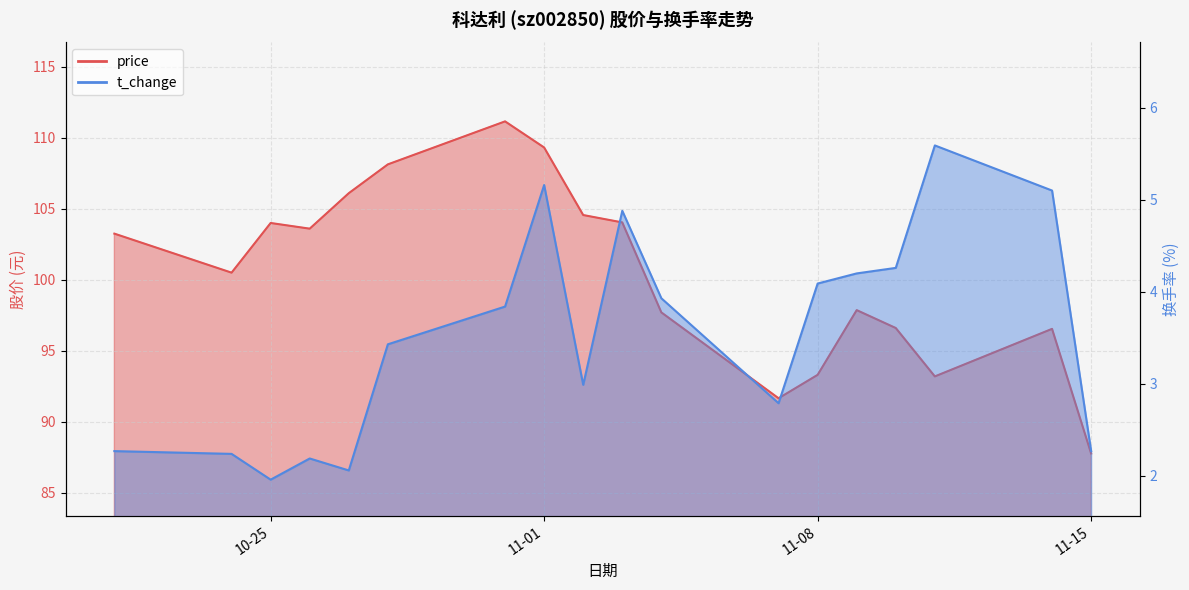

How many lines are shown in the chart?

2